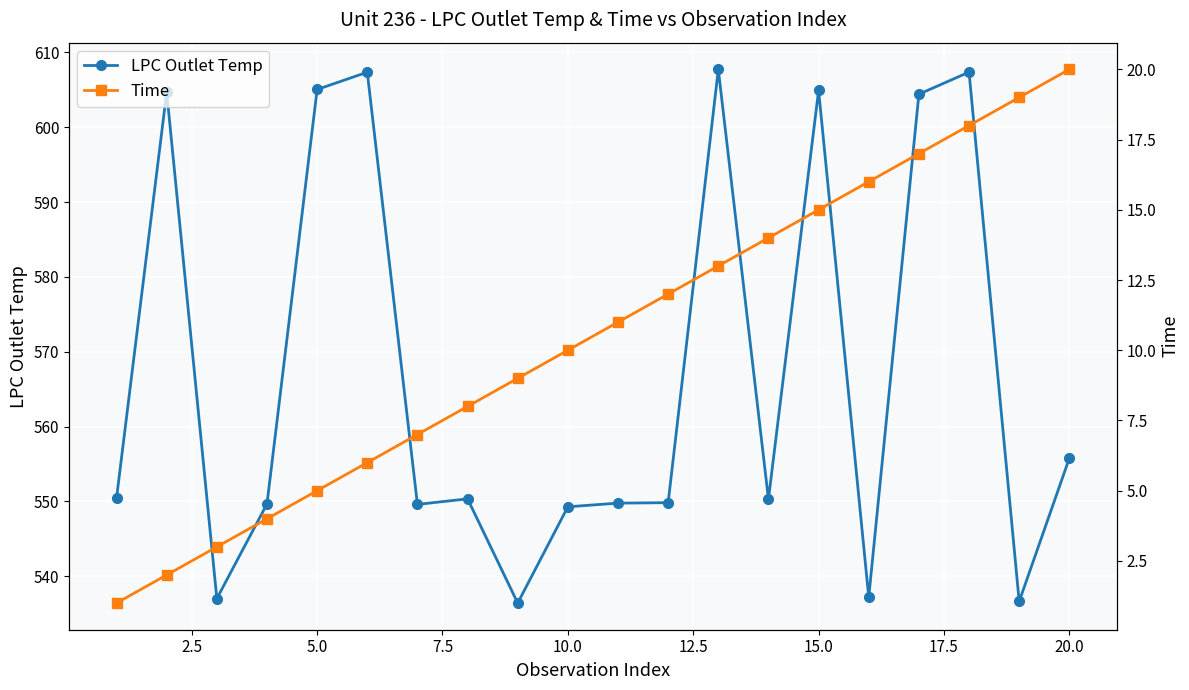

Where is LPC Outlet Temp nearest to the value 572?

20.0